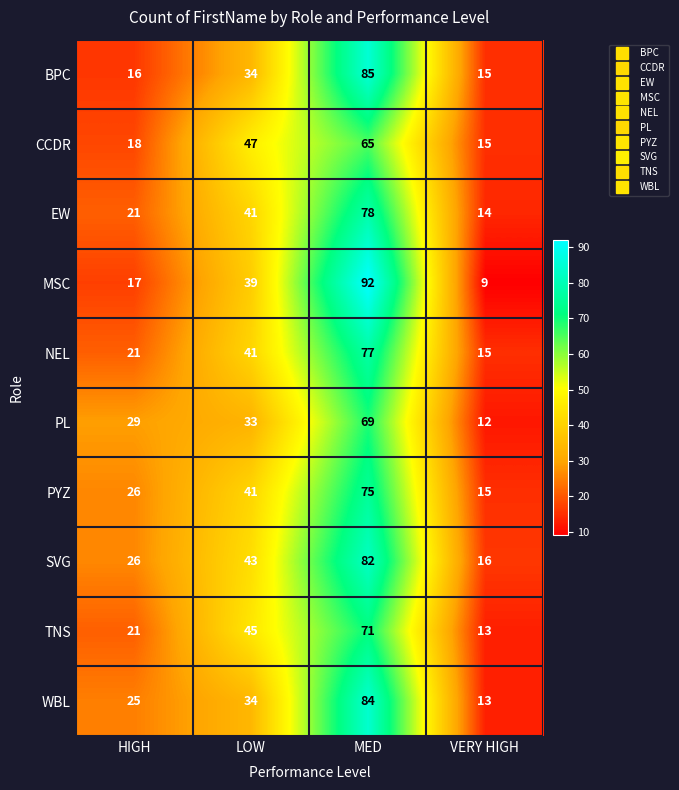

Which label corresponds to the largest value in the chart?

MED